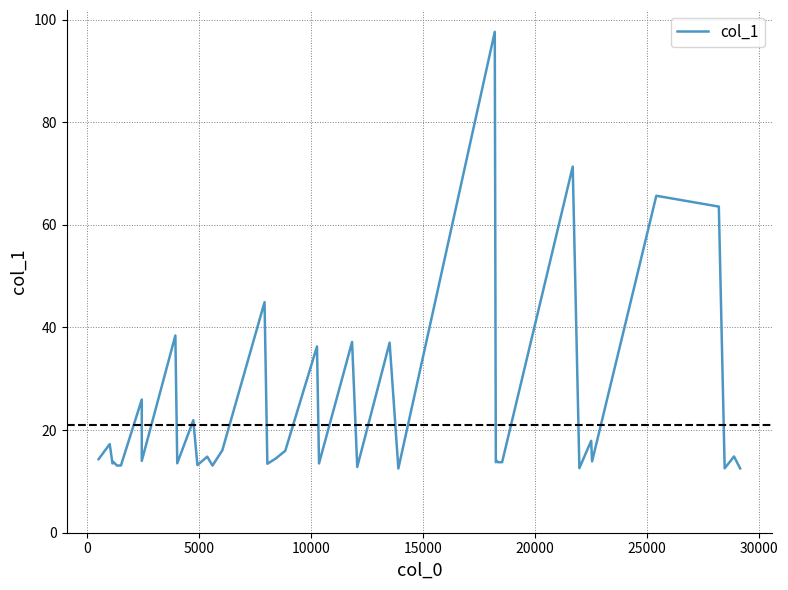

How many data points are less than 14?

19